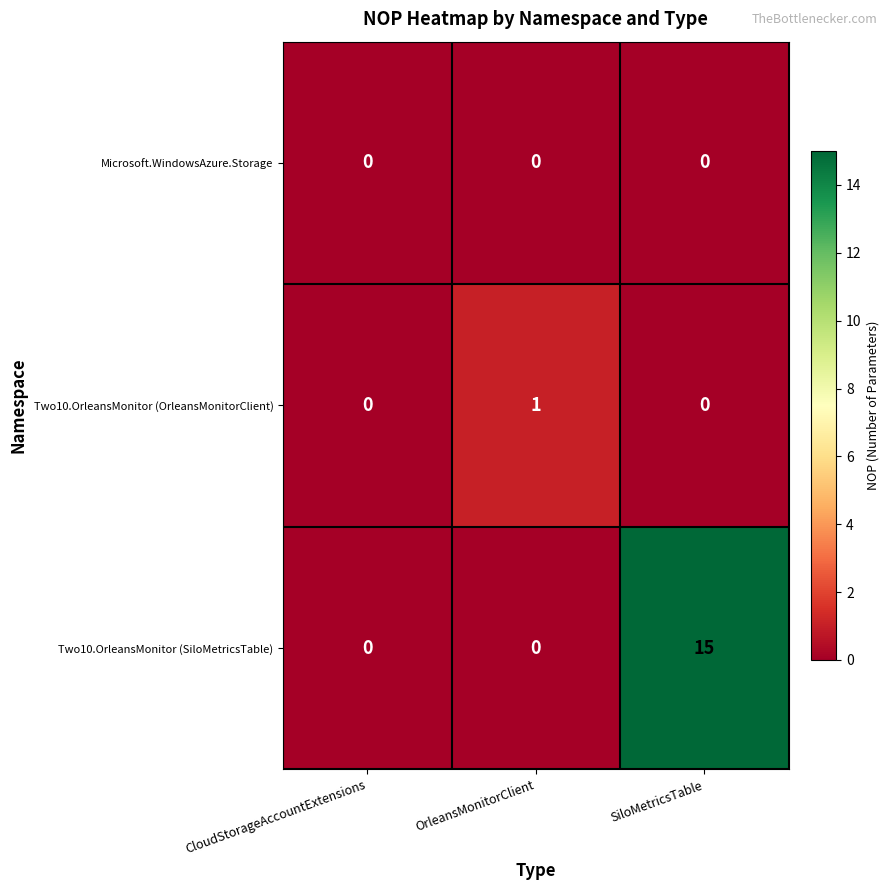

What is the difference between the highest and lowest values at SiloMetricsTable?

15